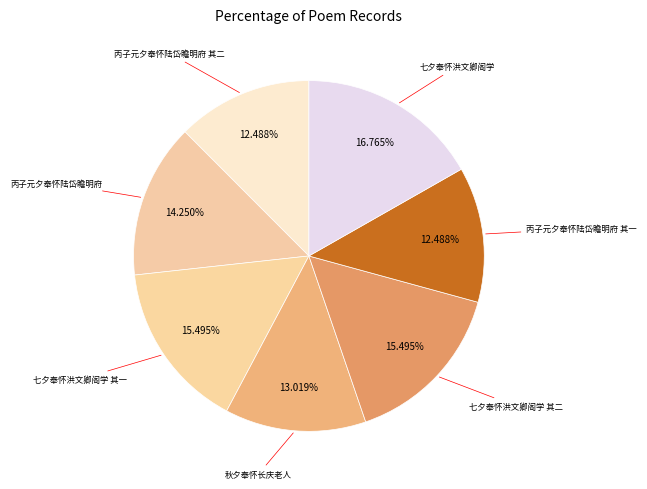

Which category has the biggest portion of the pie?

七夕奉怀洪文卿阁学